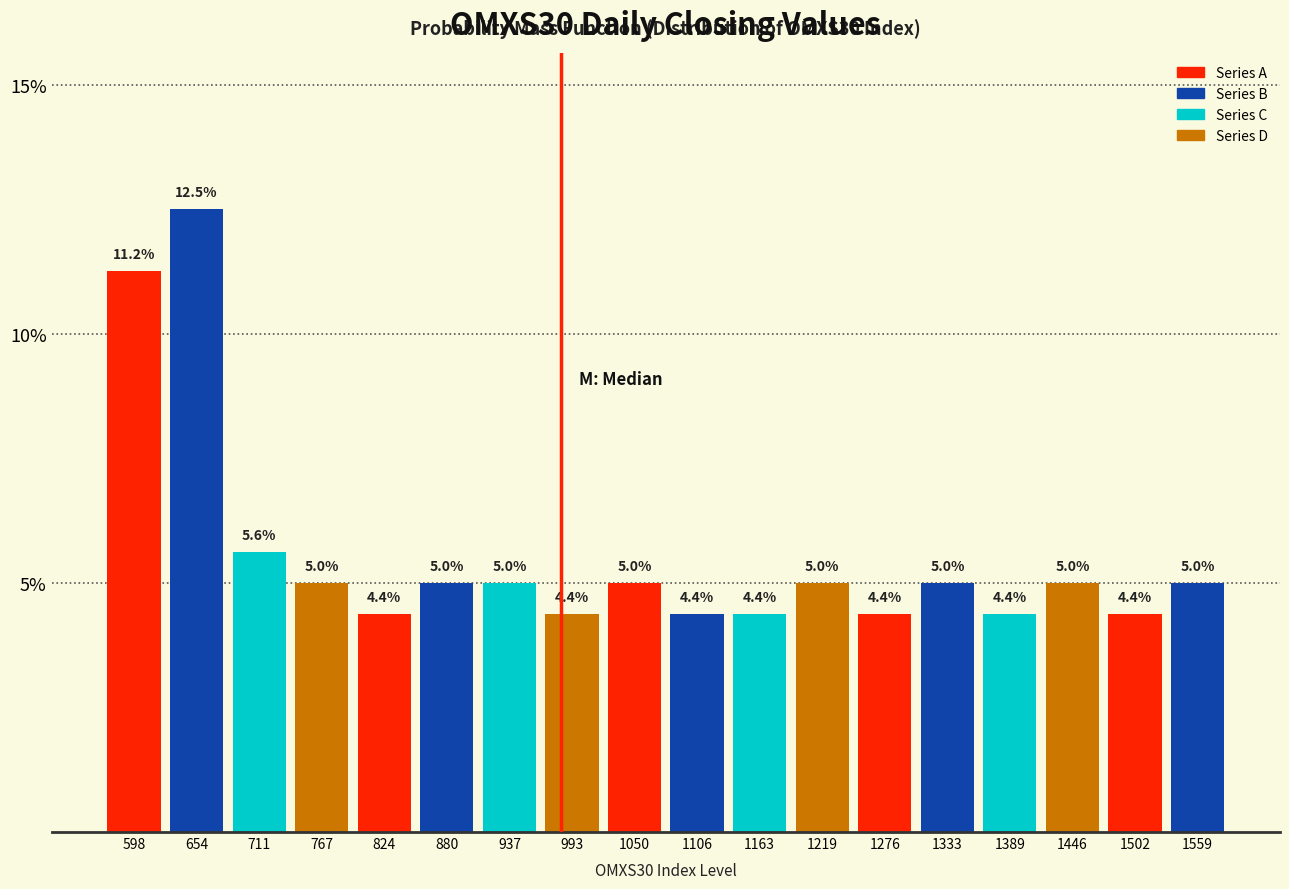

How tall is the bar that spans 1470 to 1530 on the x-axis? The bar edges are not printed on the chart, so give them approximately, as read against the axis.

4.4